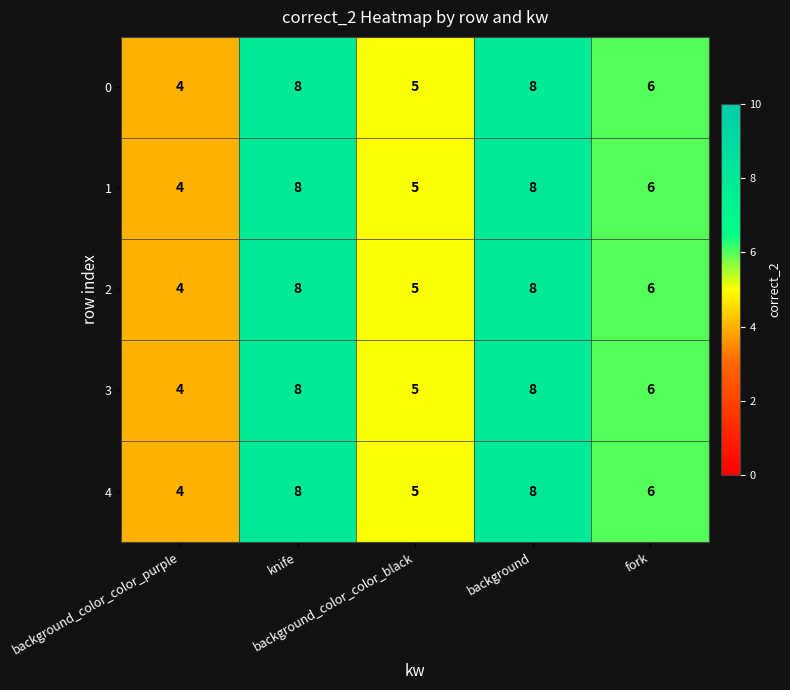

What is the sum of all 0 values?

31